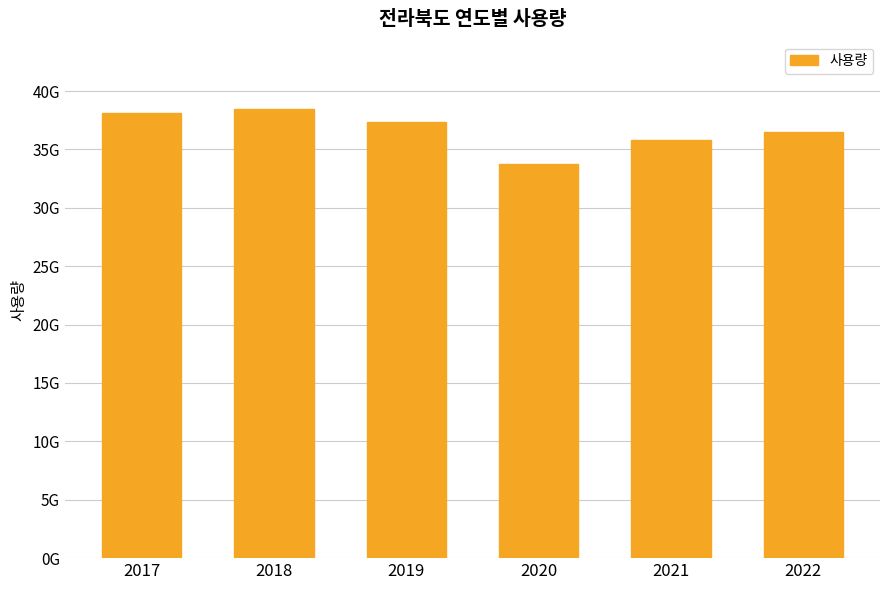

Does the chart contain any negative values?

No